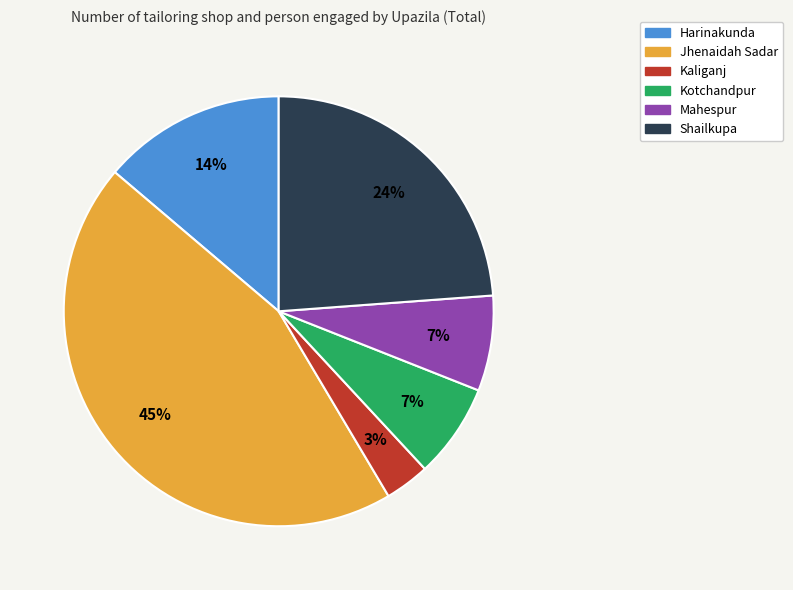

Is the sum of Mahespur and Kotchandpur greater than half?

No